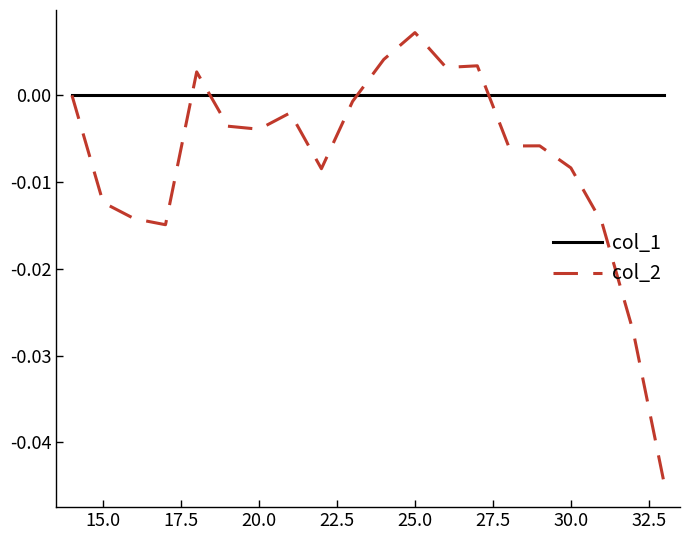

Which series has the widest spread of values?

col_2